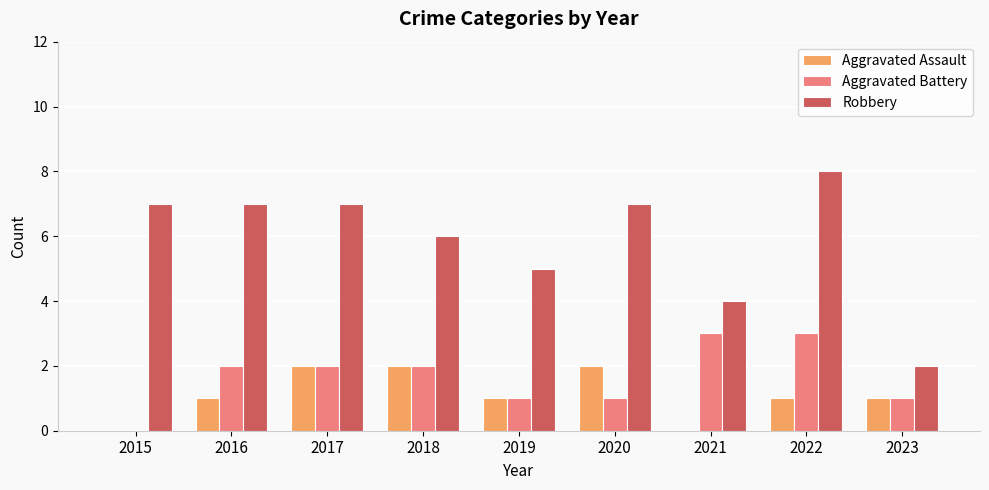

What is the sum of the Aggravated Assault values at 2018 and 2022?

3